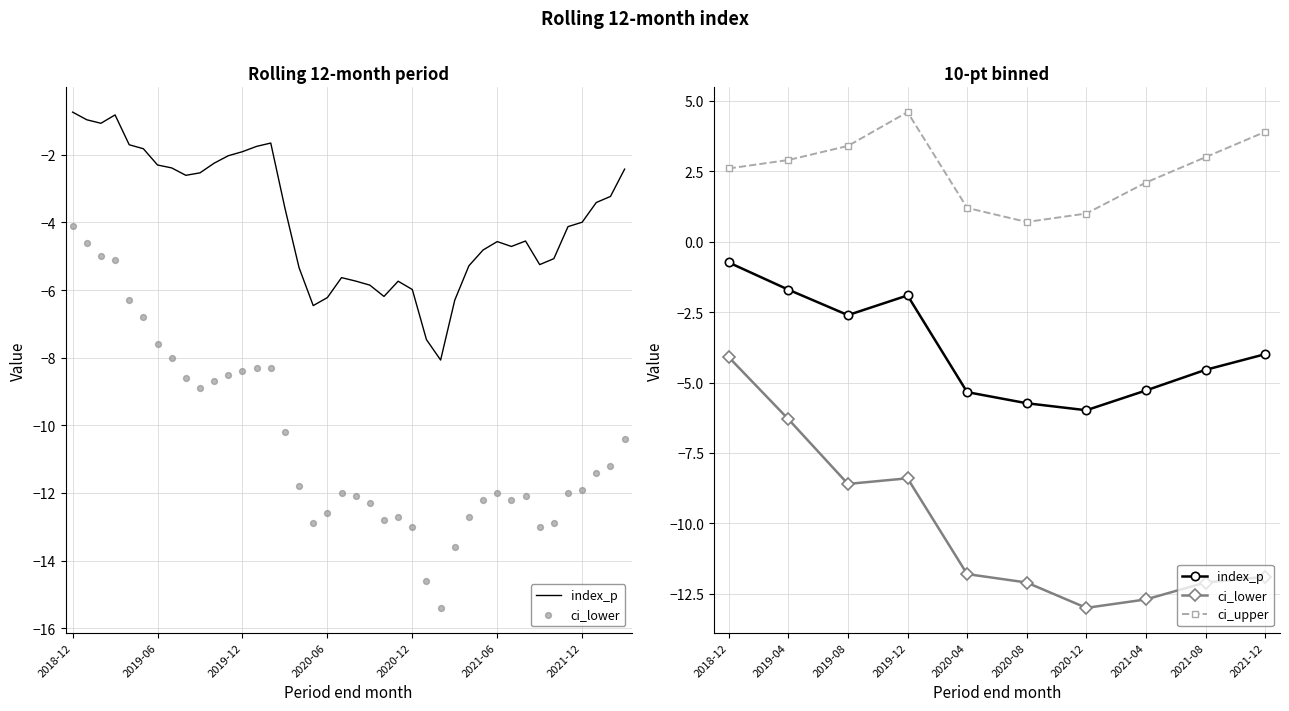

What are all the series names shown in the legend?

index_p, ci_lower, ci_upper